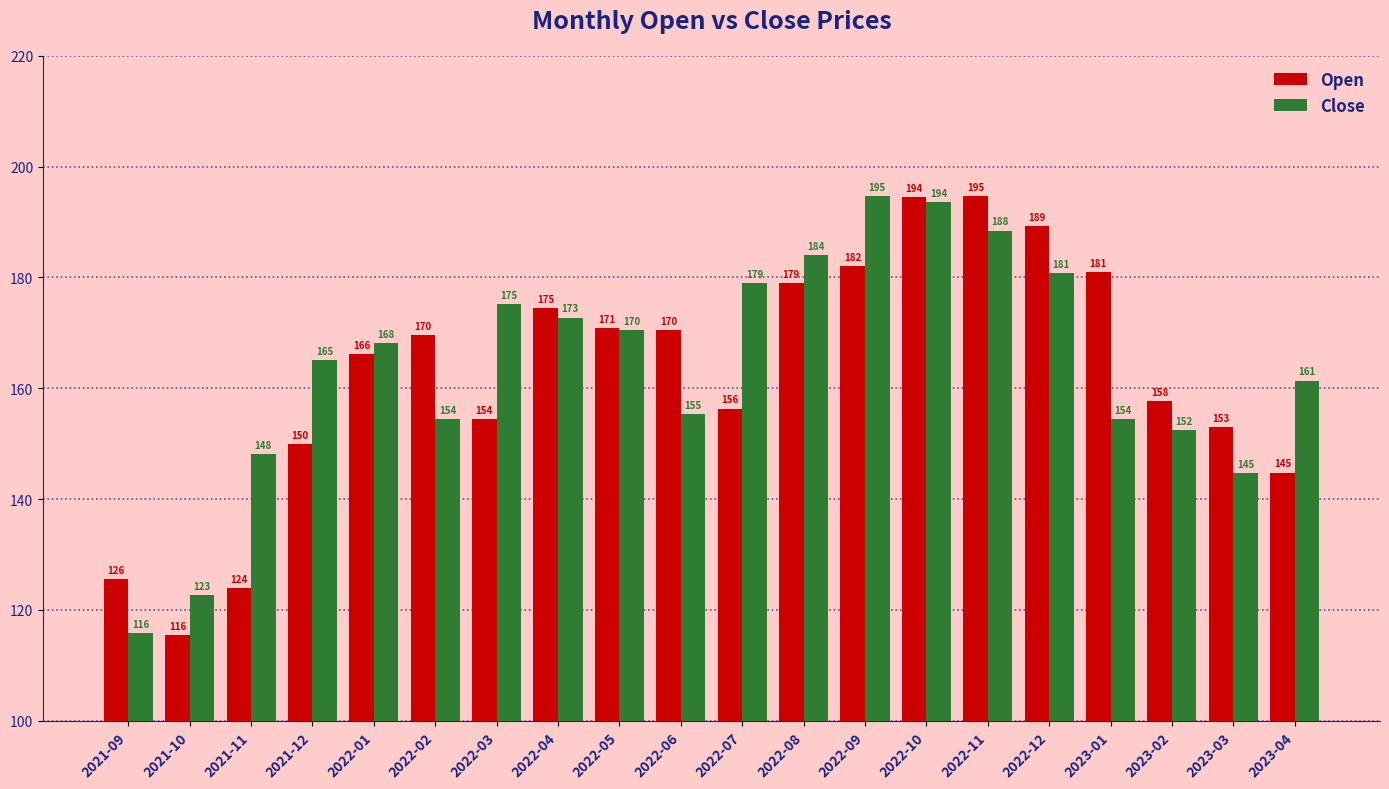

Between 2022-11 and 2023-02, which series saw the biggest shift?

Open